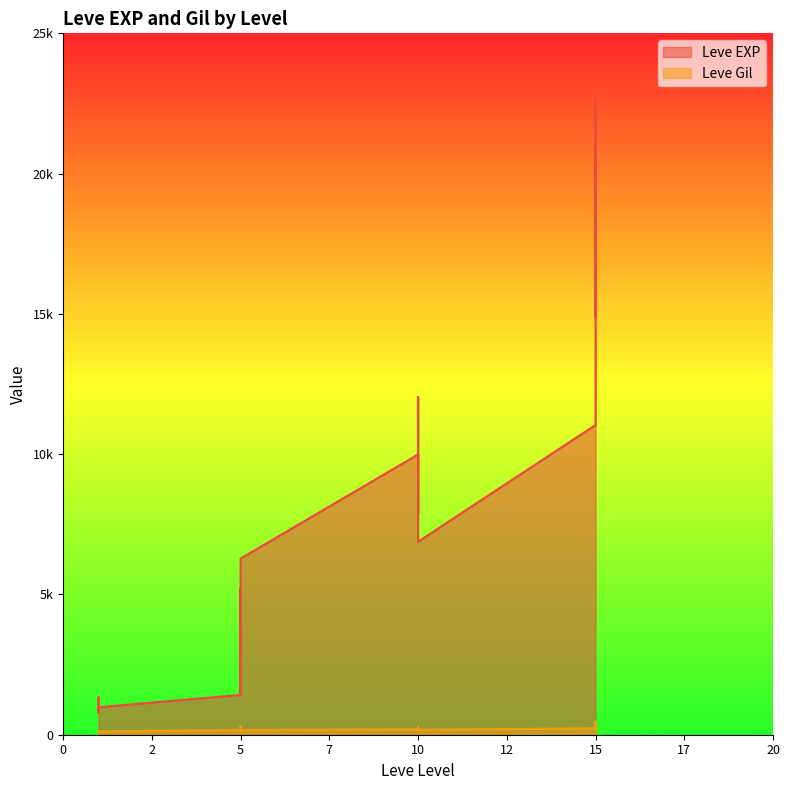

What is the total value across all series at 5?

1589